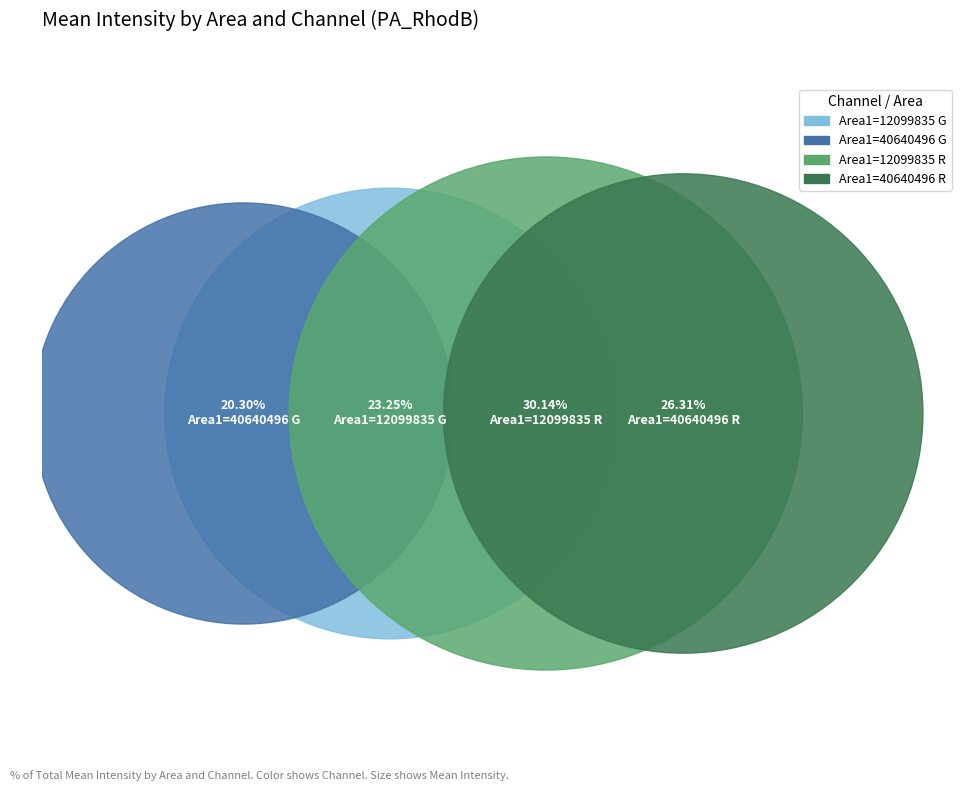

To the nearest percent, what percentage of the pie is Area1=40640496 R?

26%